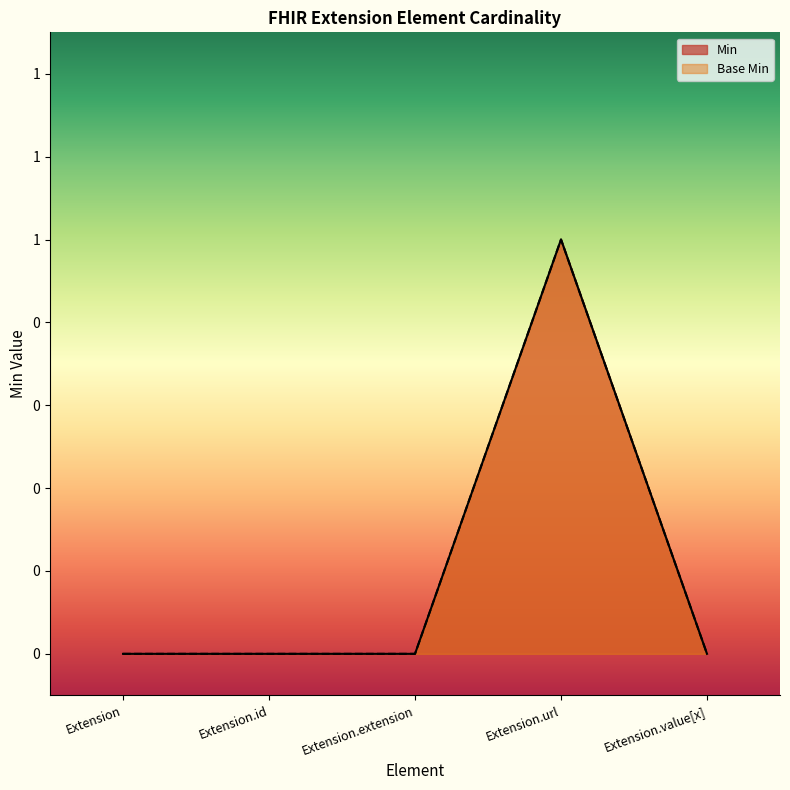

What are all the series names shown in the legend?

Min, Base Min